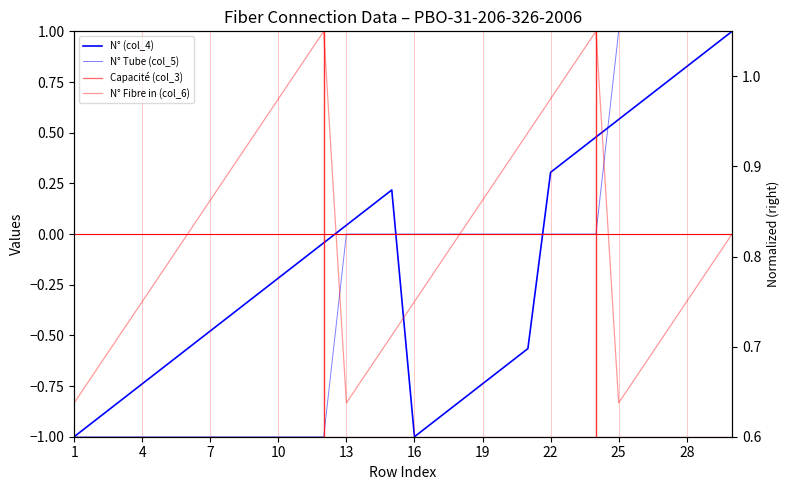

What are all the series names shown in the legend?

N° (col_4), N° Tube (col_5), Capacité (col_3), N° Fibre in (col_6)